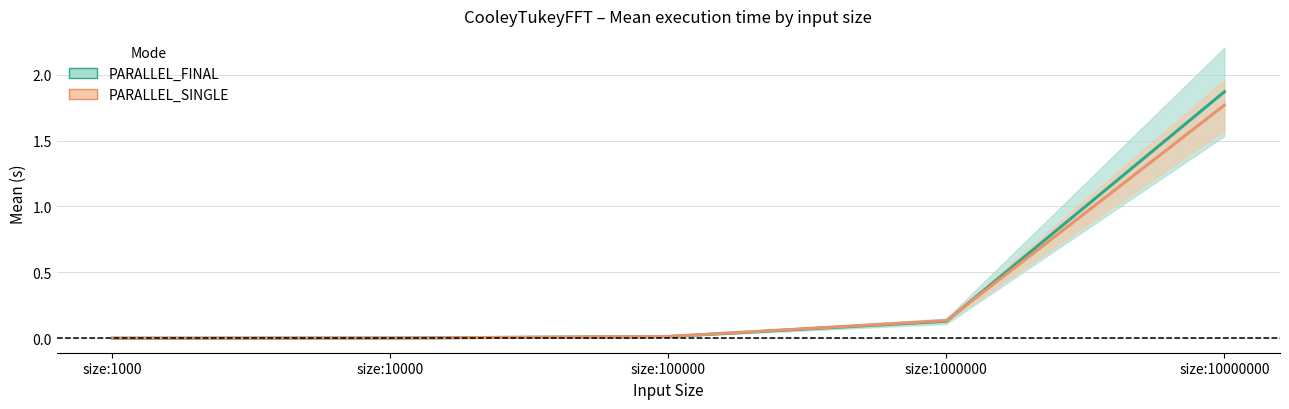

What is the value of the PARALLEL_SINGLE point at the 4th from the left?

0.1